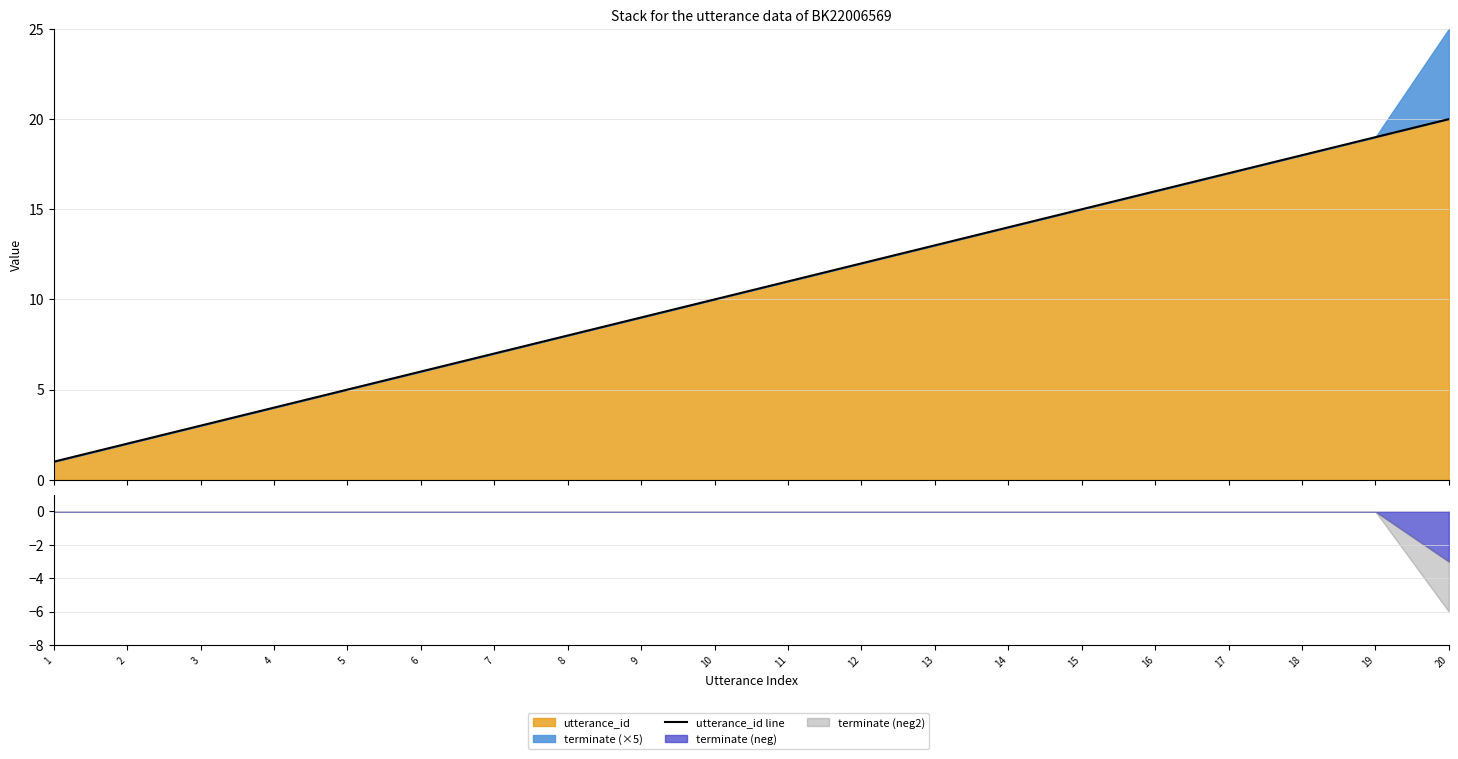

Reading left to right, extract all data points from this chart.

1	2	3	4	5	6	7	8	9	10	11	12	13	14	15	16	17	18	19	20